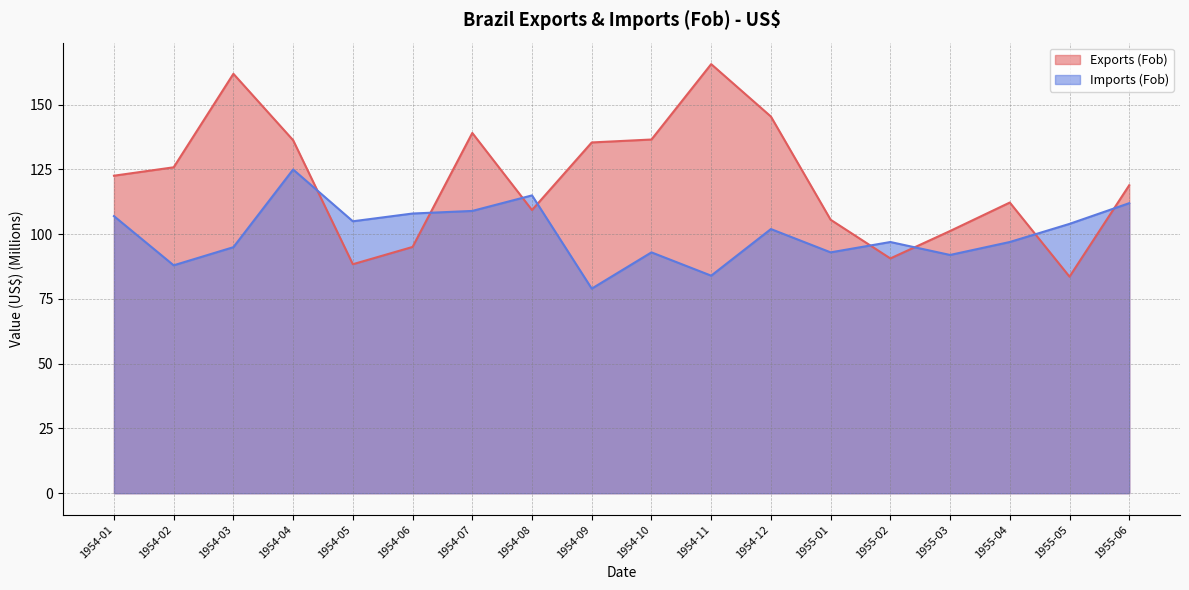

At 1954-11, list the series in order from largest to smallest.

Exports (Fob), Imports (Fob)